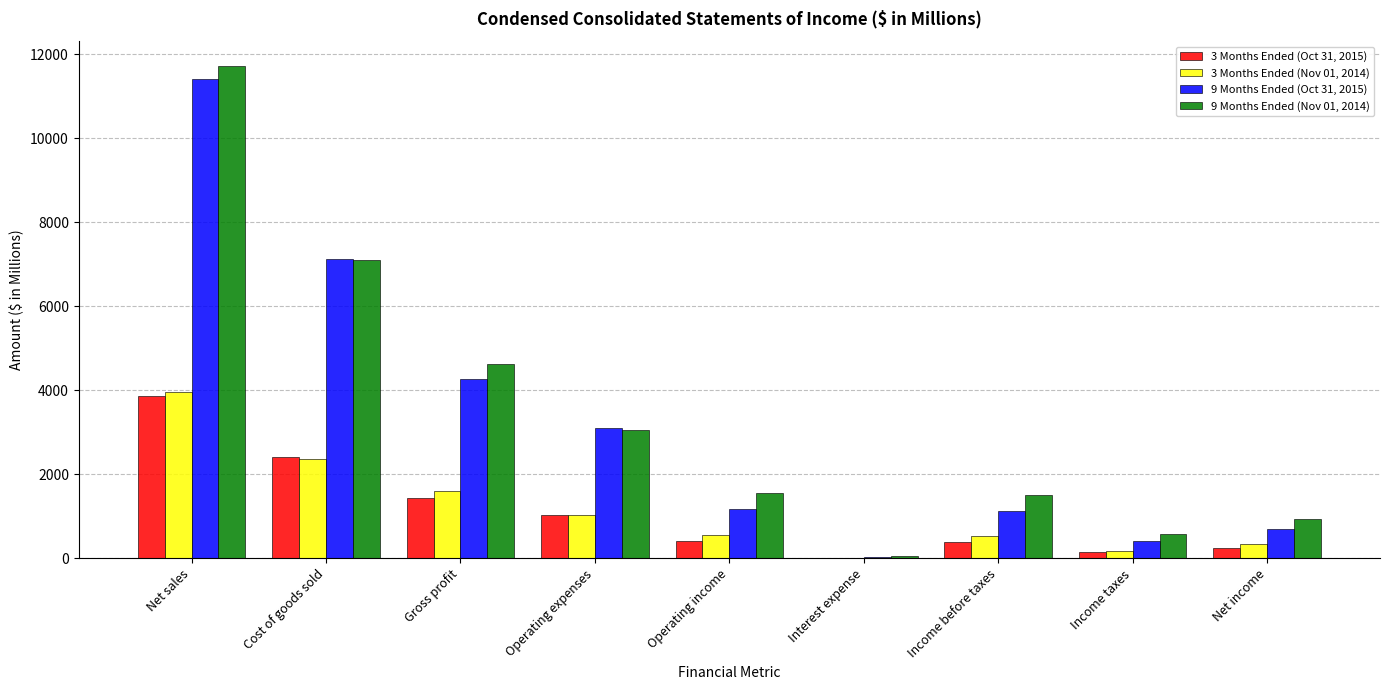

What is the total value across all series at Operating expenses?

8246